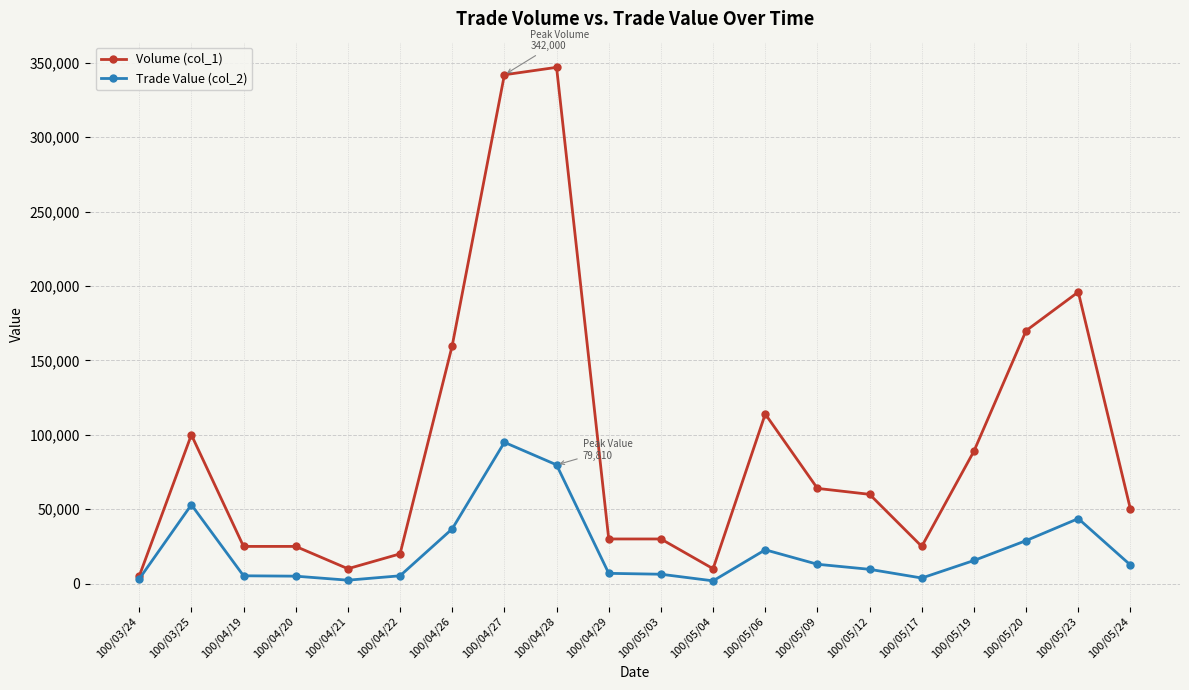

What is the greatest value displayed?

347000